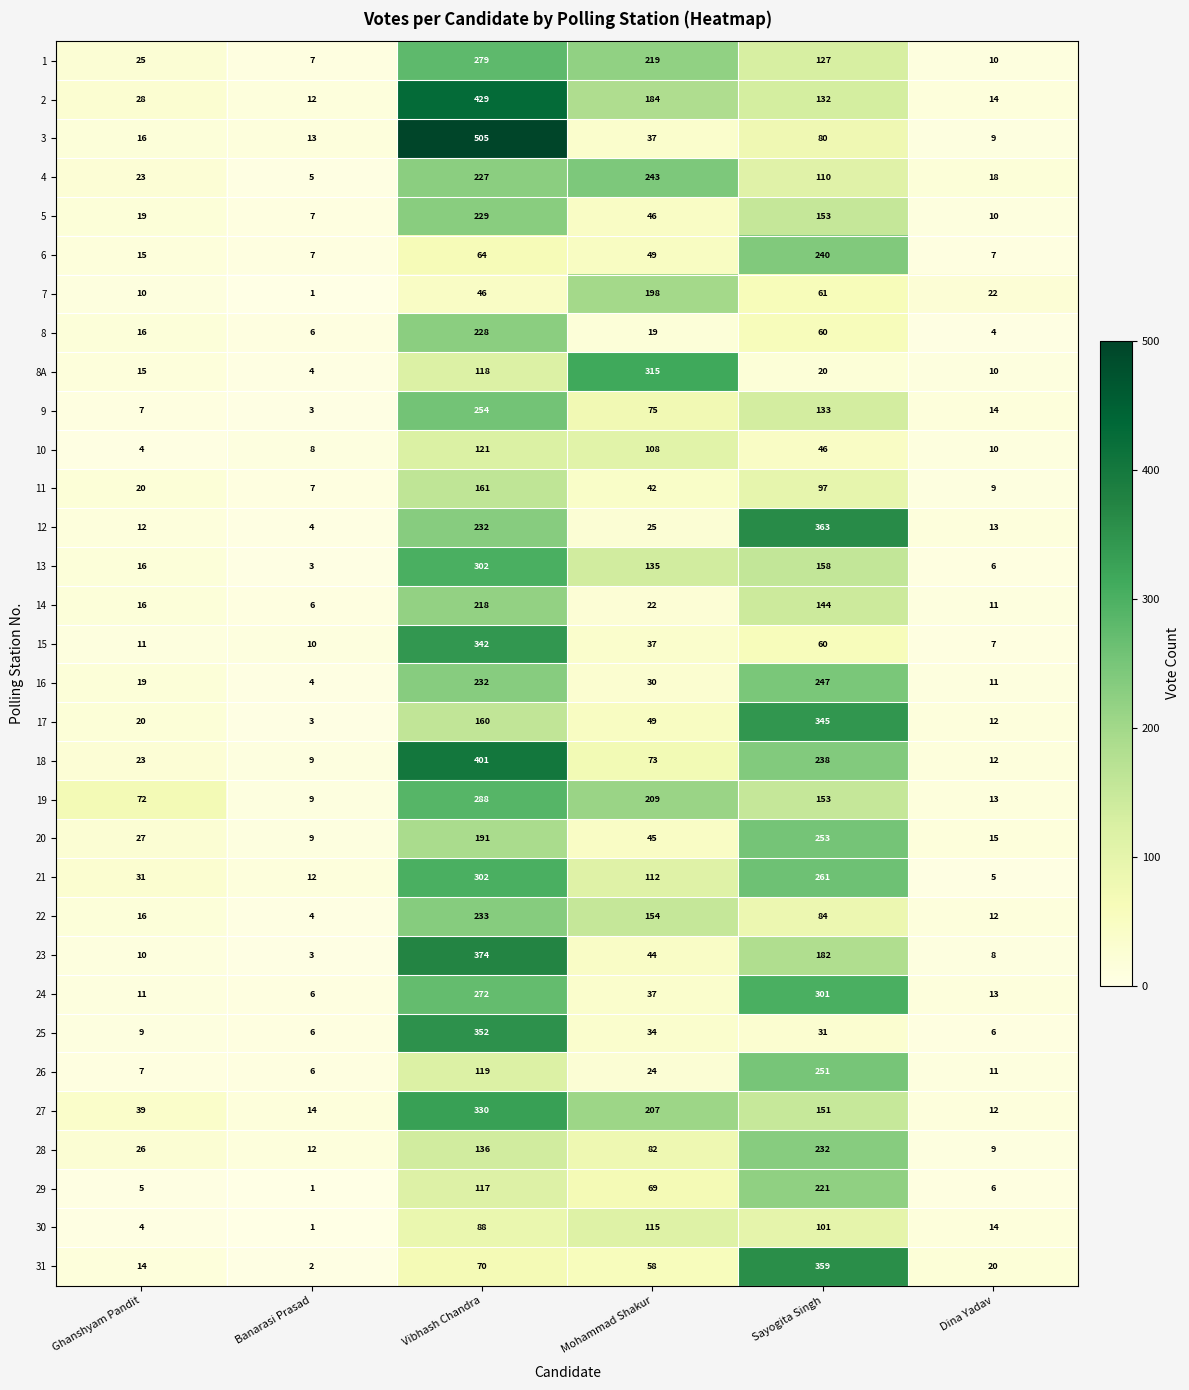

At how many categories does at least one series exceed 342?

2